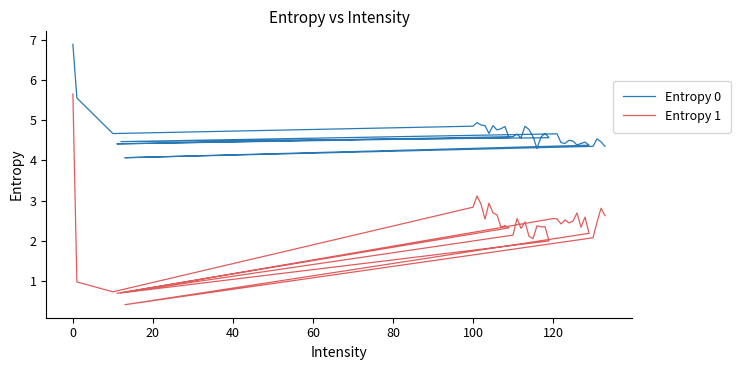

True or false: Entropy 0 and Entropy 1 cross at least once.

False